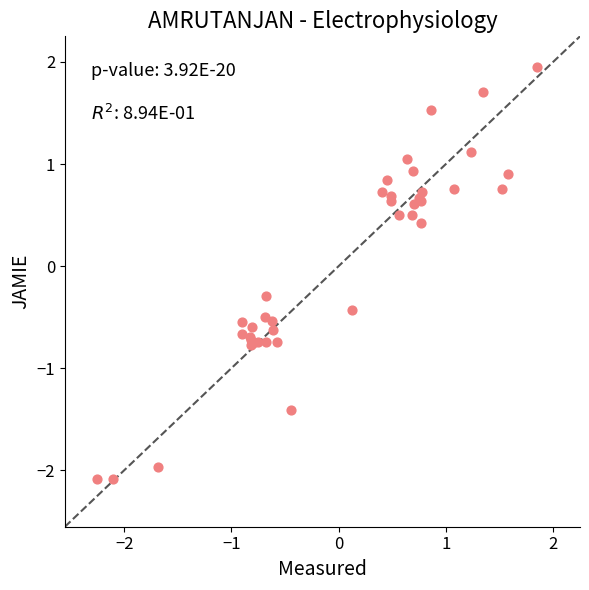

What Y value in the scatter plot is closest to 0?

-0.3